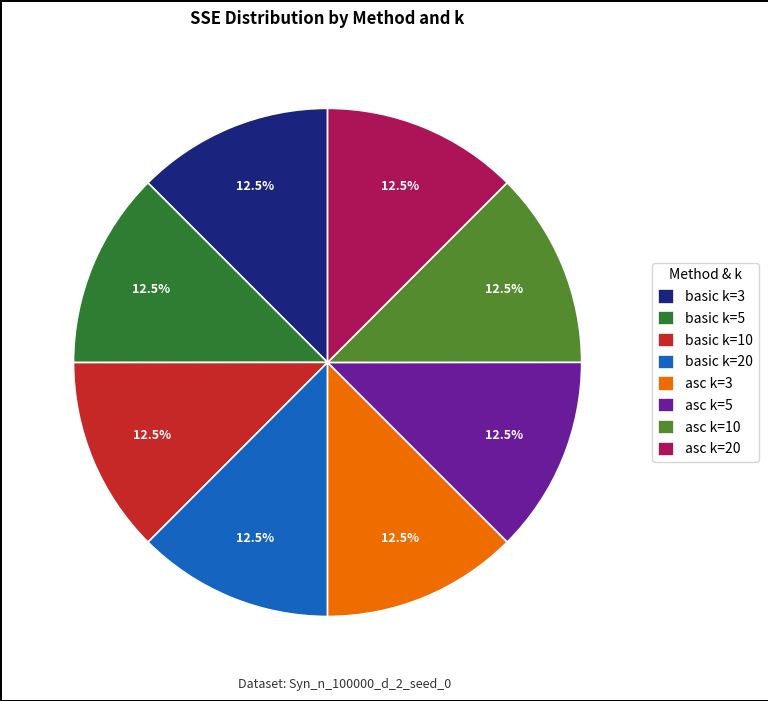

What is the ratio of the value at asc k=20 to the value at asc k=10?

1.0